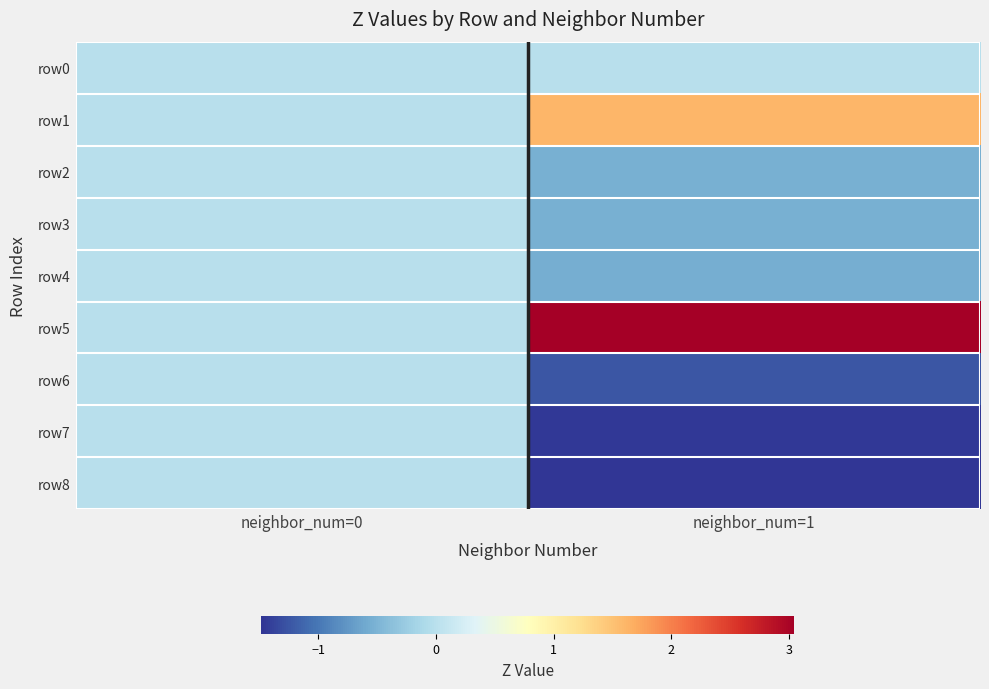

Which series has the largest range (max minus min)?

row5